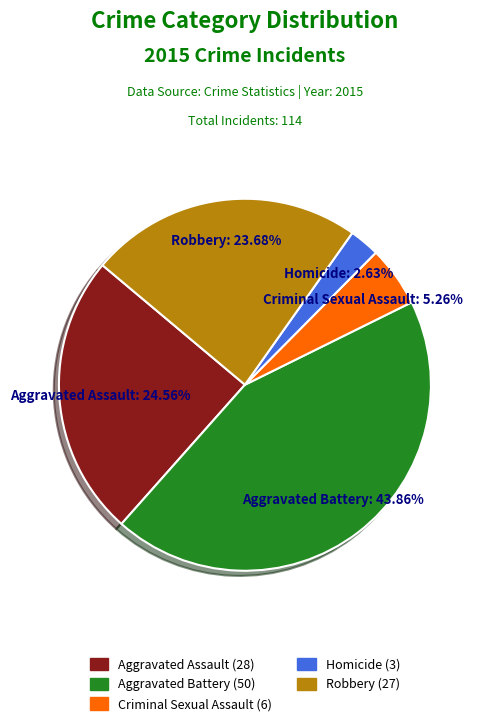

What is the ratio of the value at Homicide to the value at Aggravated Battery?

0.1